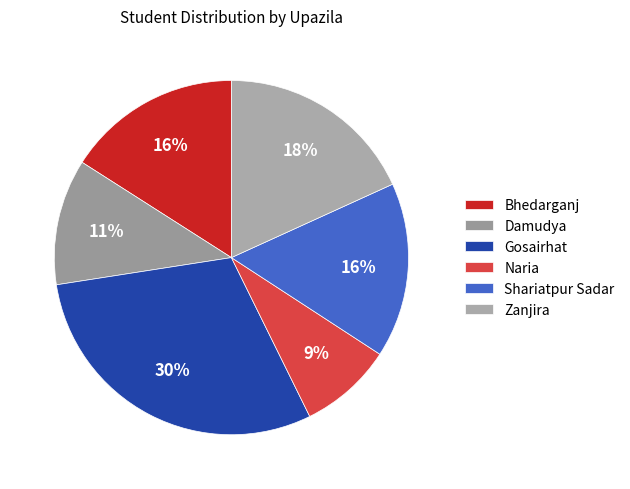

Is Gosairhat the majority of the pie?

No